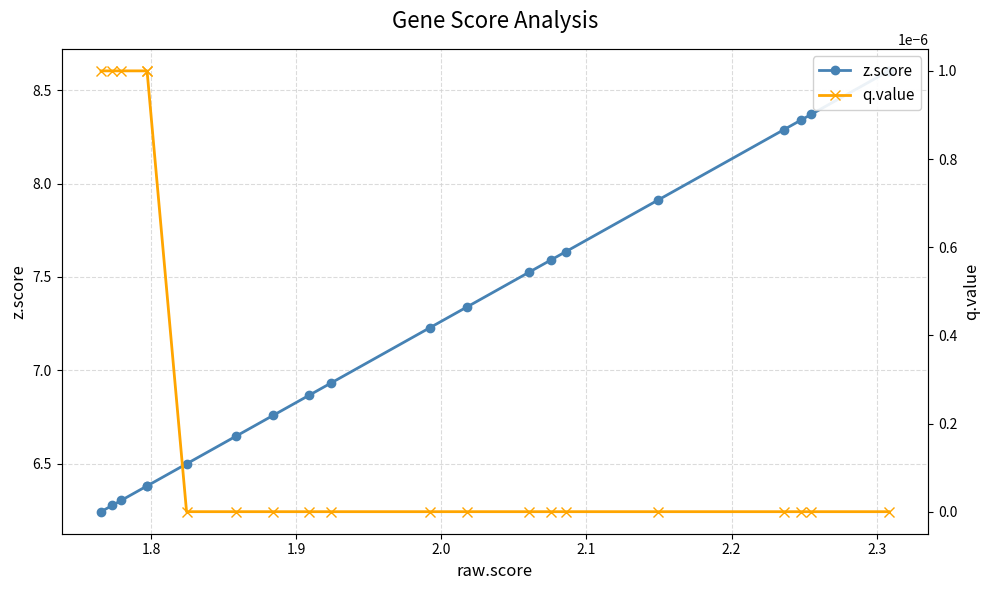

Does the chart display data point markers on the line(s)?

Yes